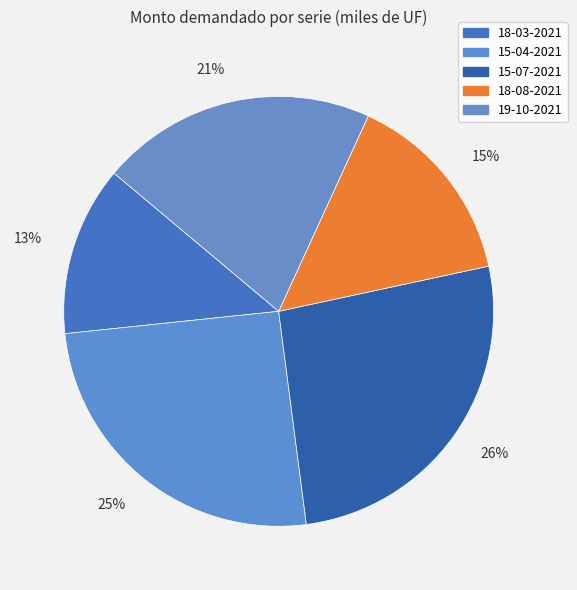

Does 15-04-2021 account for over 50% of the chart?

No